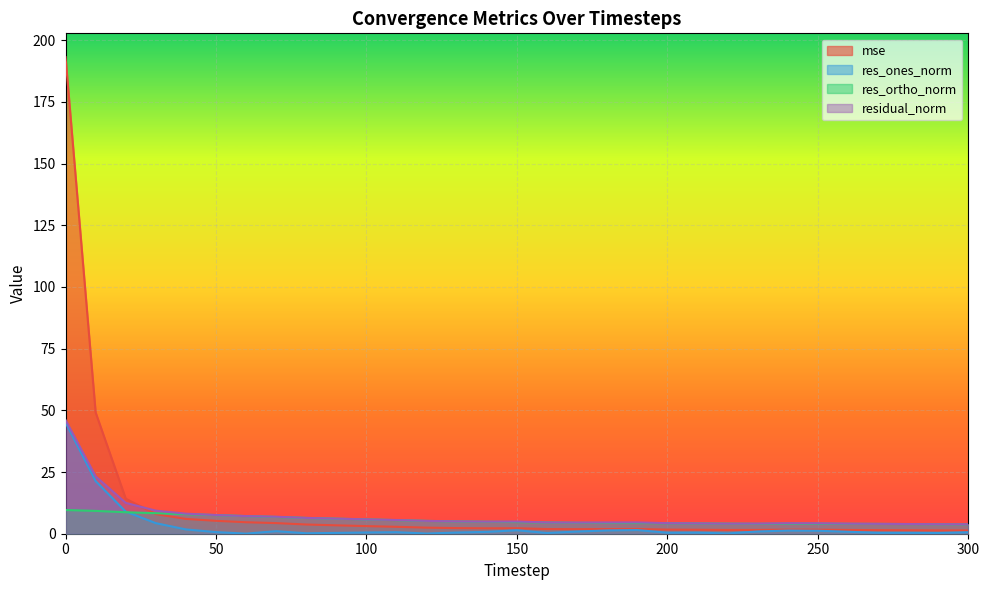

What are all the series names shown in the legend?

mse, res_ones_norm, res_ortho_norm, residual_norm